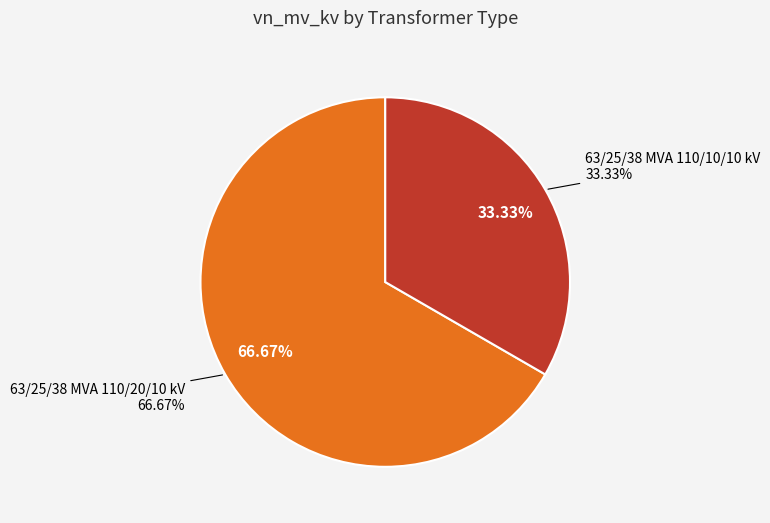

How many slices are in this pie chart?

2